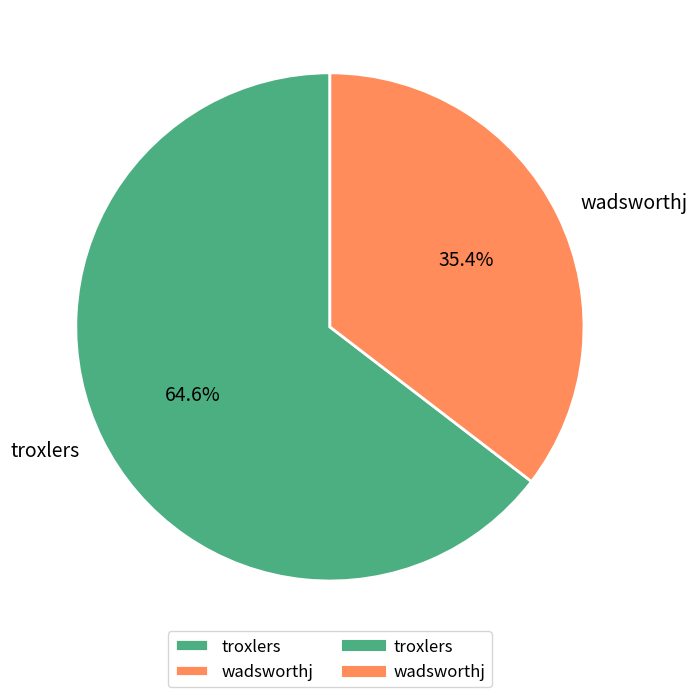

True or false: wadsworthj accounts for 35% of the total.

True